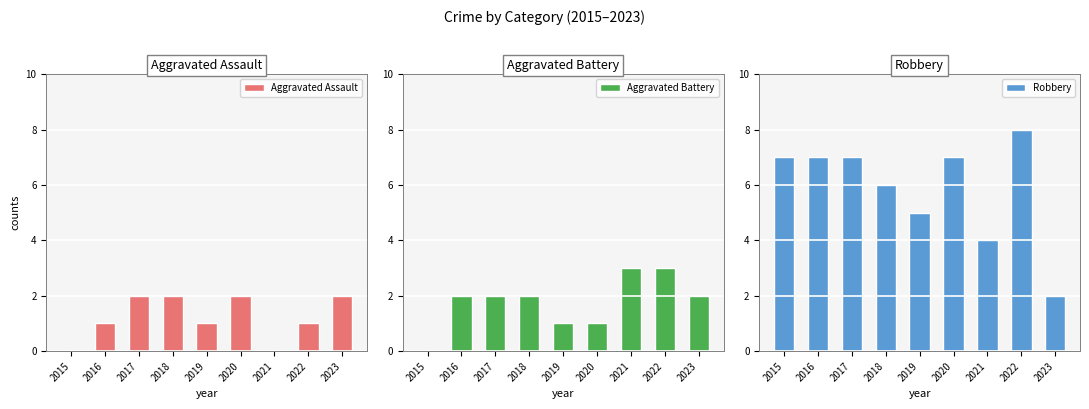

Between 2020 and 2023, which series saw the biggest shift?

Robbery